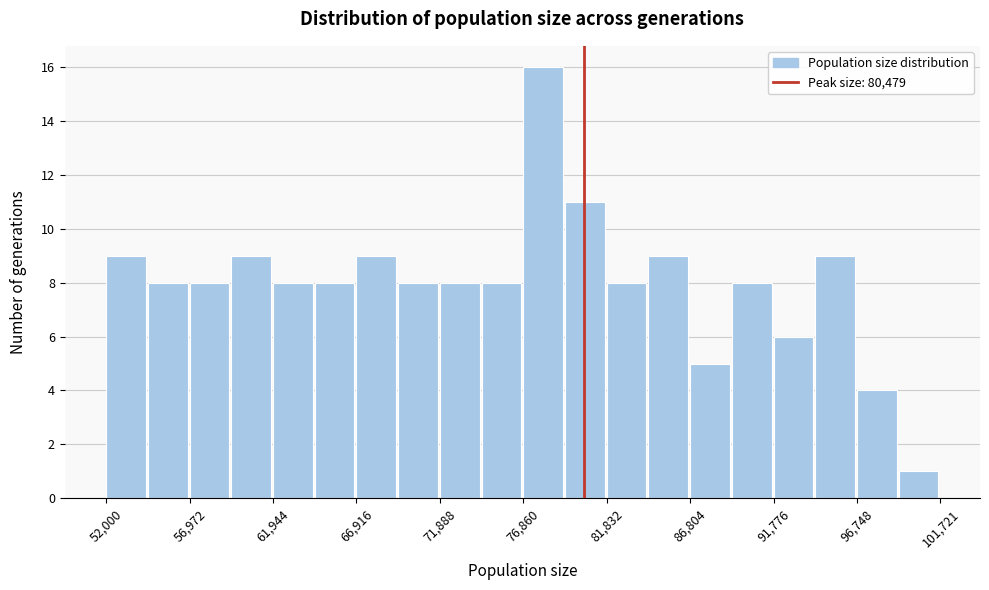

Reading left to right, transcribe this chart: for each bar, give the range it covers on the x-axis and its height. Neither the bar edges nor the heights are printed on the chart, so give them approximately, as read against the axes.

52000 to 54500: 9
54500 to 57000: 8
57000 to 59500: 8
59500 to 62000: 9
62000 to 64500: 8
64500 to 67000: 8
67000 to 69500: 9
69500 to 72000: 8
72000 to 74500: 8
74500 to 77000: 8
77000 to 79500: 16
79500 to 82000: 11
82000 to 84500: 8
84500 to 87000: 9
87000 to 89500: 5
89500 to 92000: 8
92000 to 94500: 6
94500 to 96500: 9
96500 to 99000: 4
99000 to 101500: 1